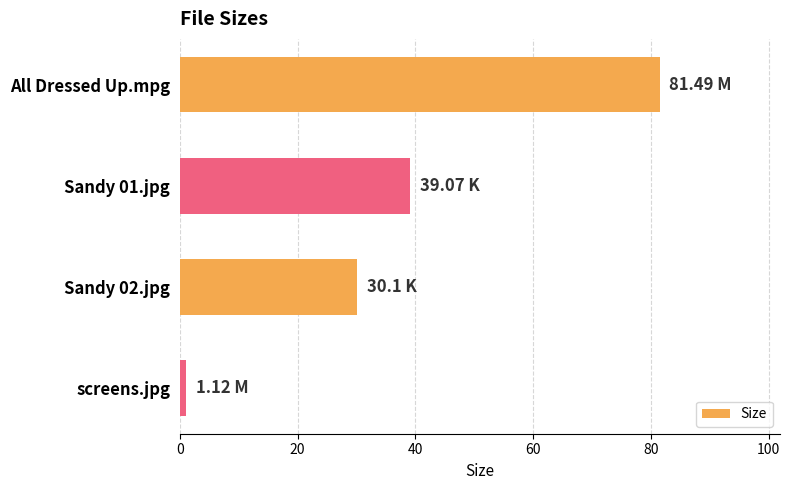

Where is the data nearest to the value 41?

Sandy 01.jpg